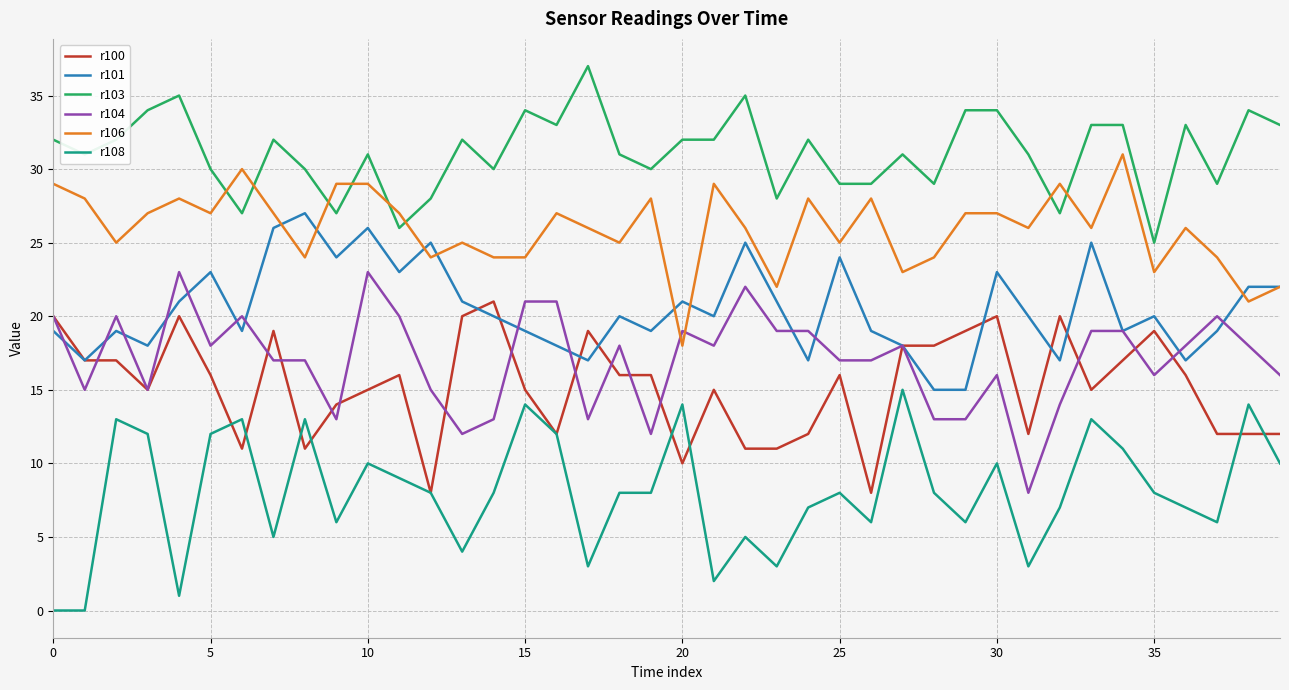

What is the maximum value shown in the chart?

37